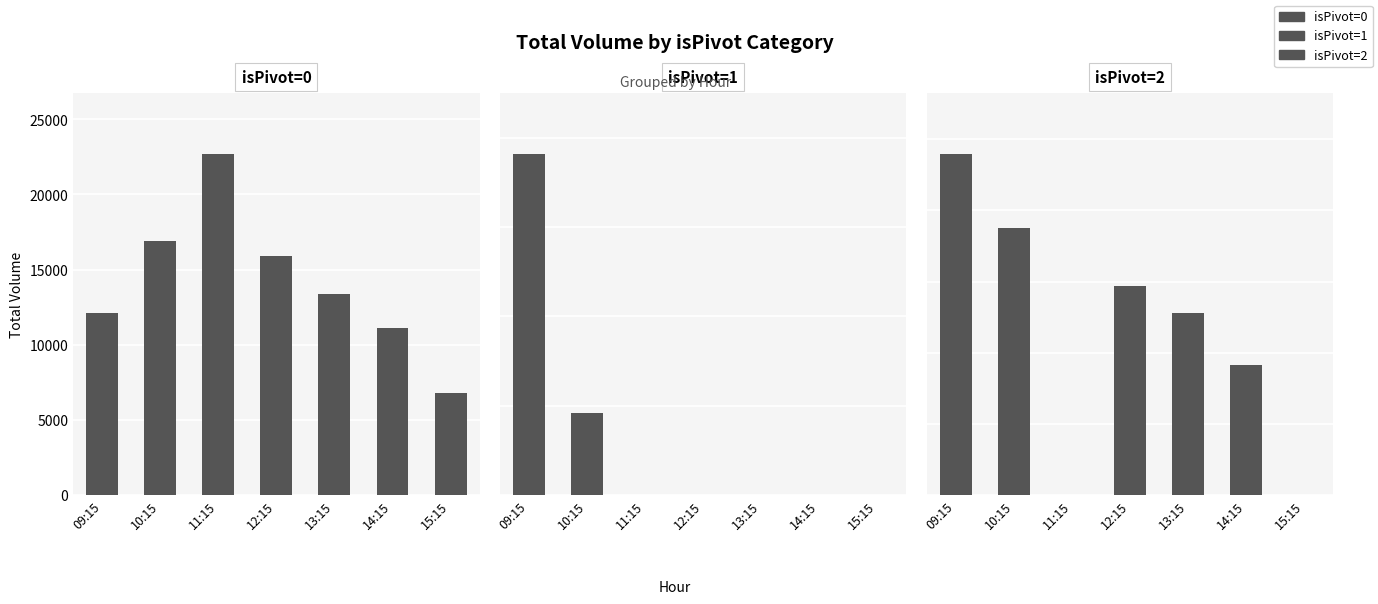

What is the label of the 4th bar from the left?

12:15